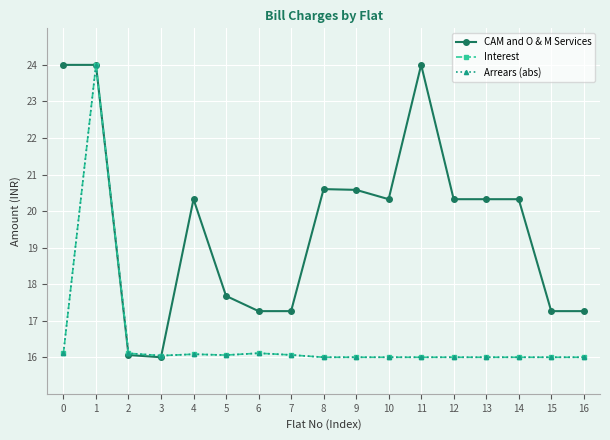

Where is the first local minimum for CAM and O & M Services?

3